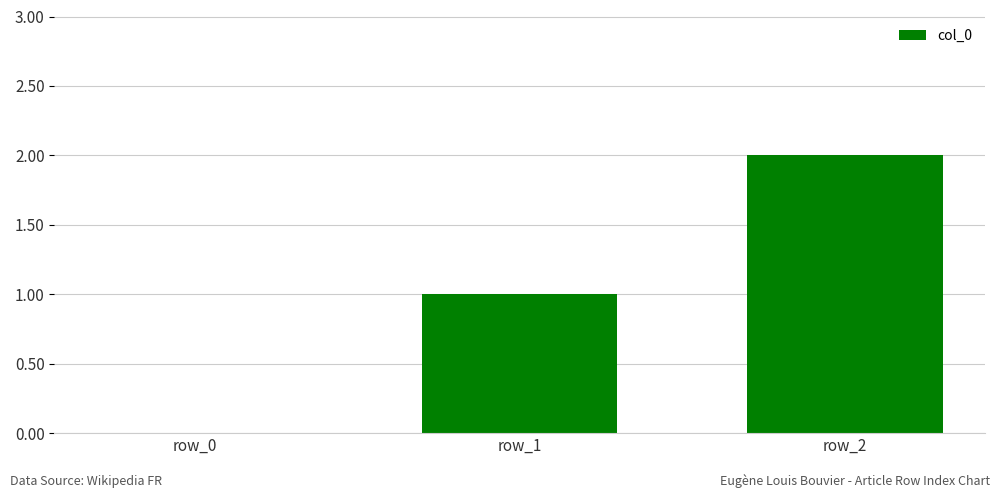

The chart shows a value of 0 at row_0. True or false?

True